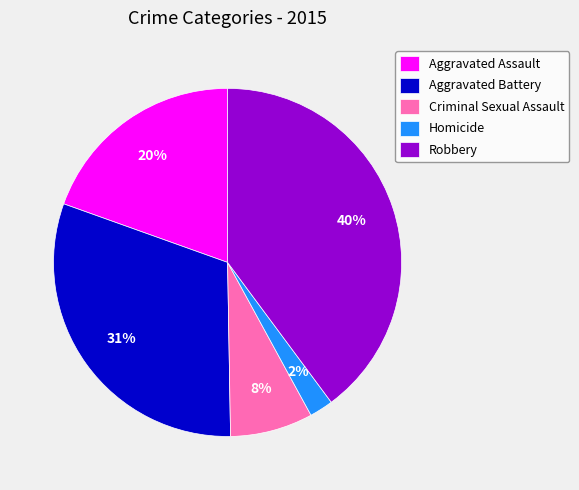

Between Aggravated Assault and Criminal Sexual Assault, which is larger?

Aggravated Assault